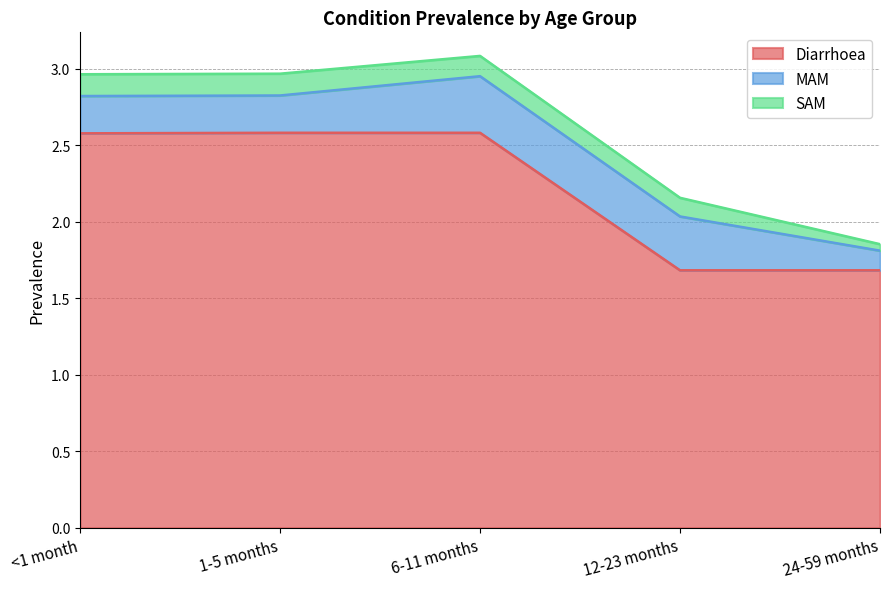

Count the number of categories in the chart.

5